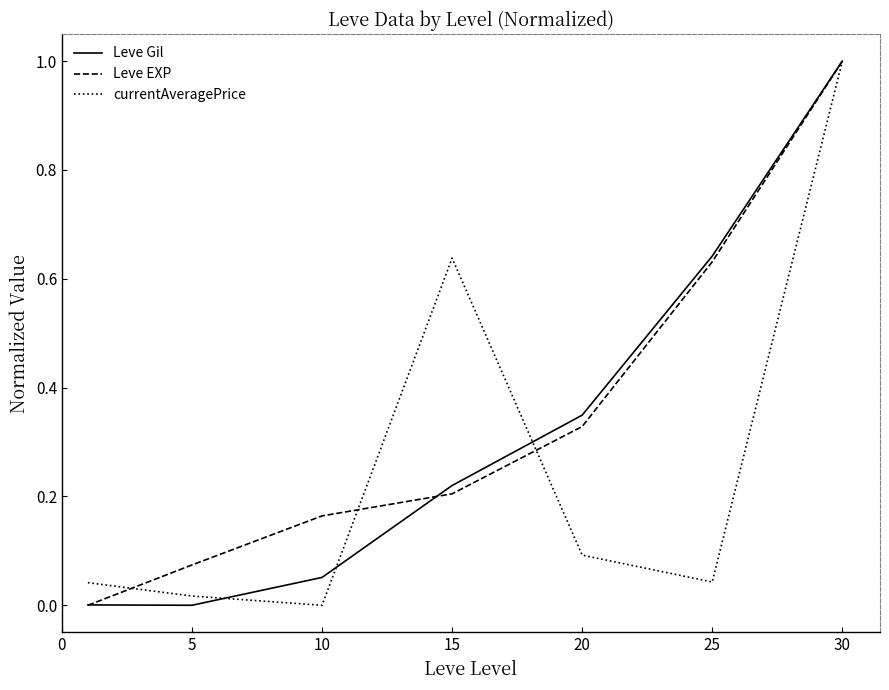

What is the maximum value for currentAveragePrice?

1.0